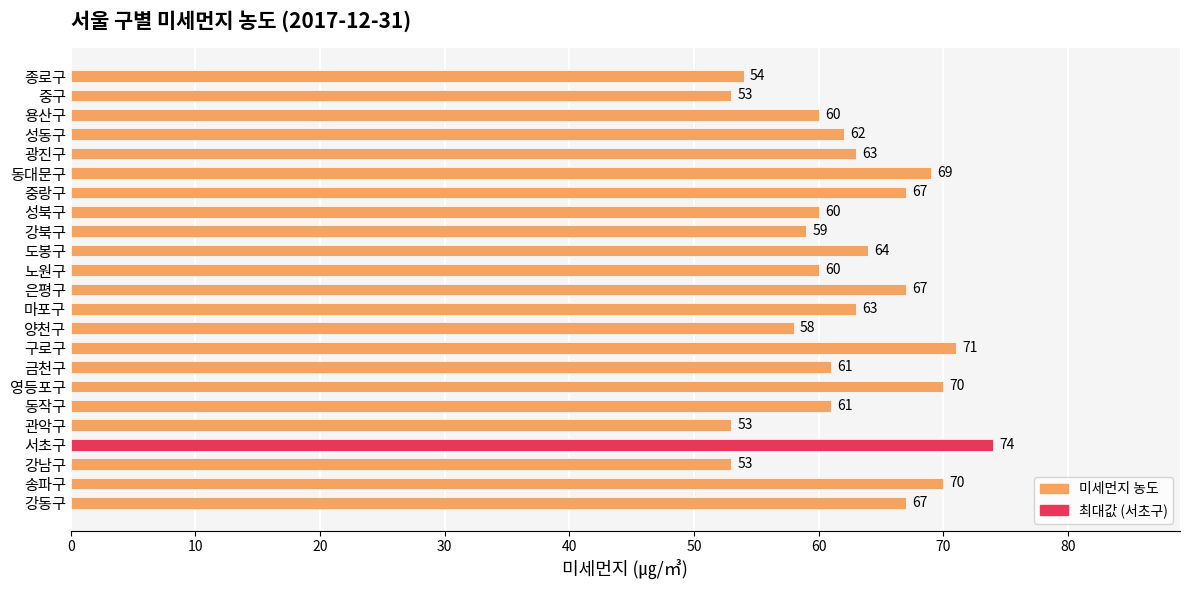

What value does the data have at 용산구?

60